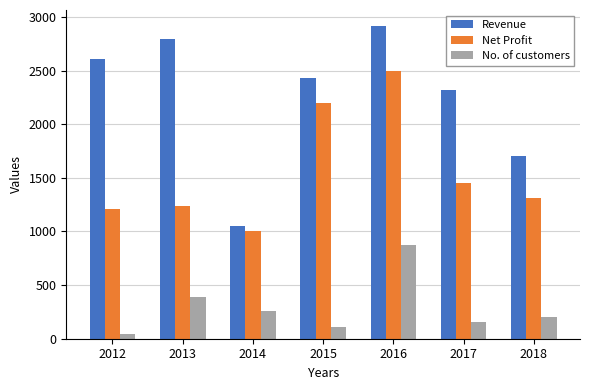

Is the value of Net Profit at 2014 greater than the value of Revenue at 2012?

No